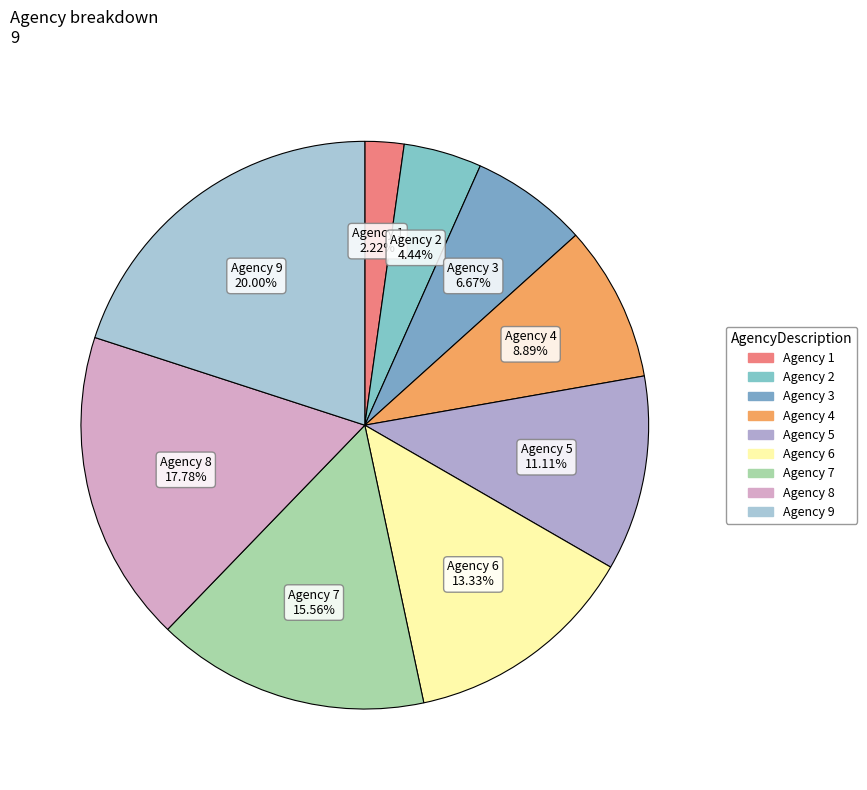

Which category has the biggest portion of the pie?

Agency 9